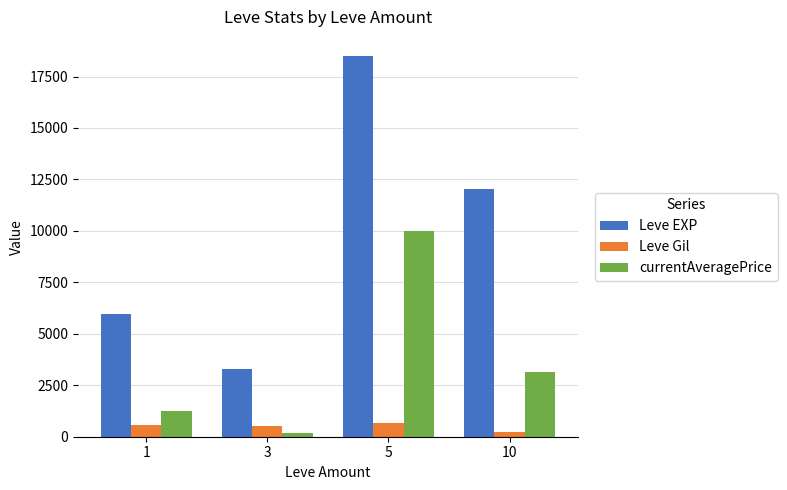

How many categories are shown in the chart?

4